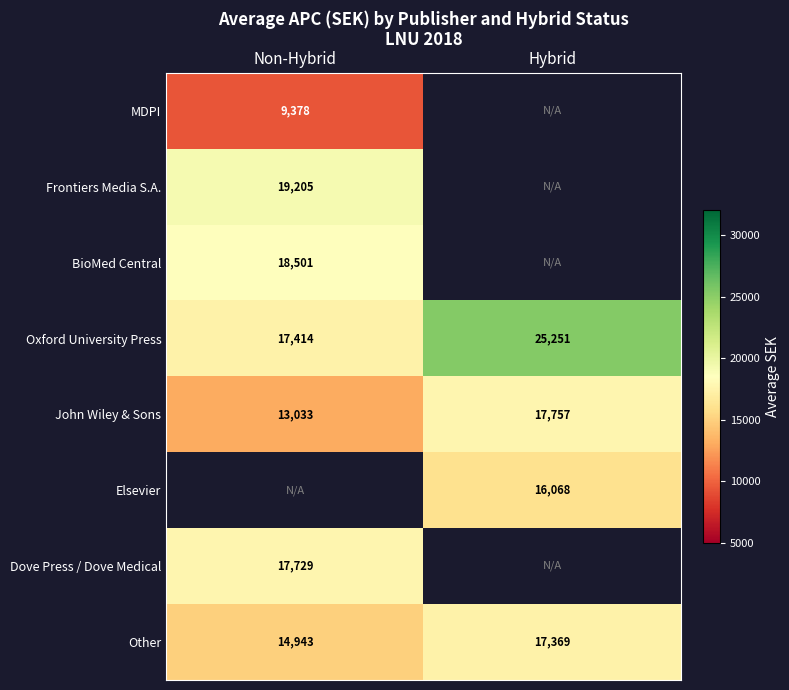

What is the smallest value displayed?

9377.6